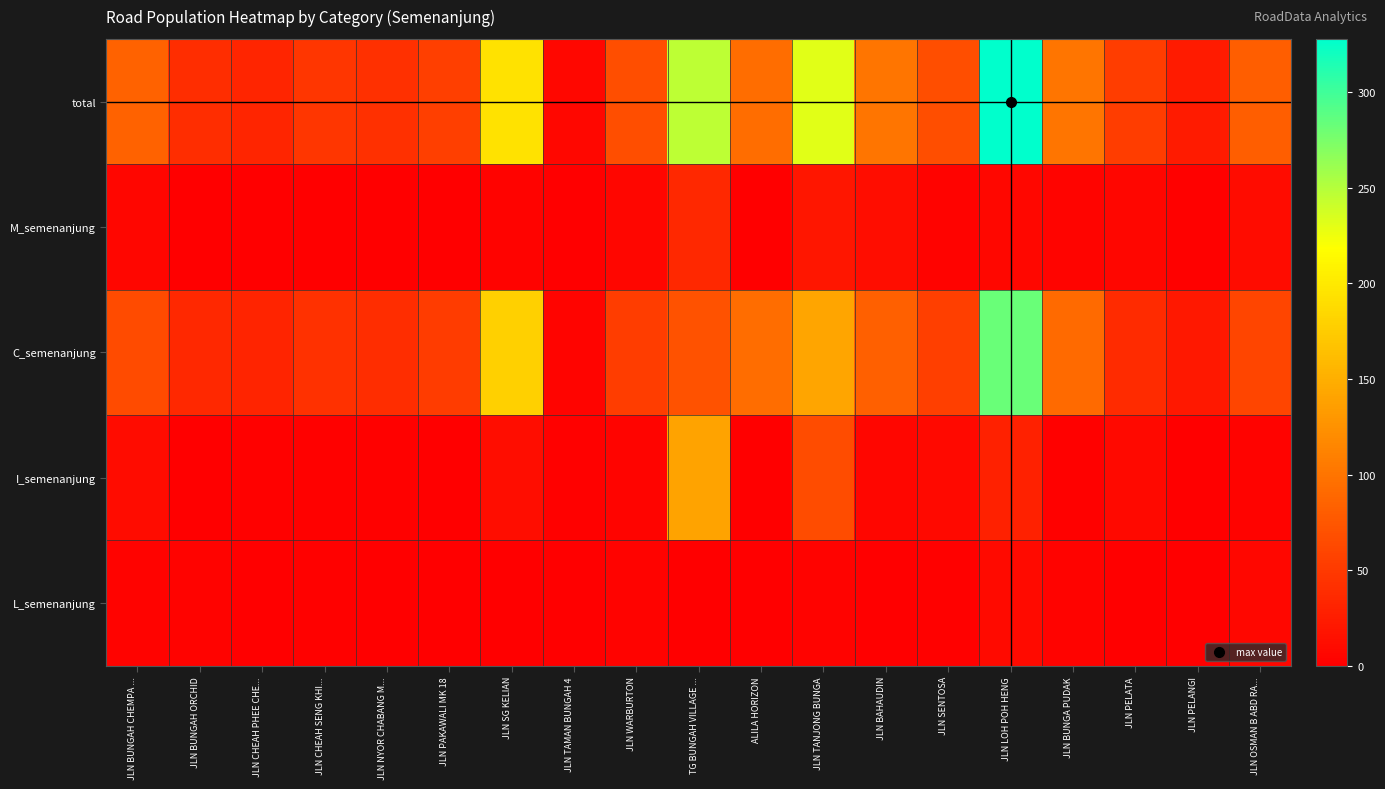

Which series has the largest range (max minus min)?

total